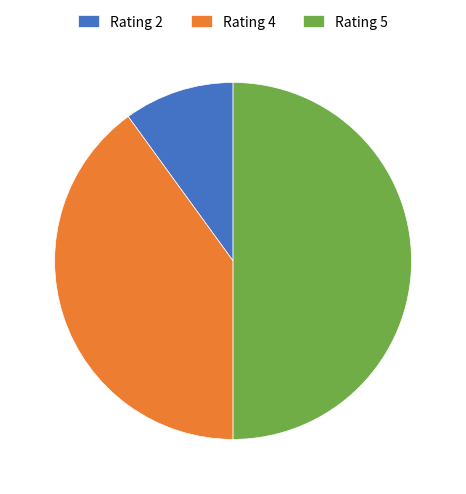

Approximately how many times larger is the value at Rating 4 compared to Rating 2?

4.0